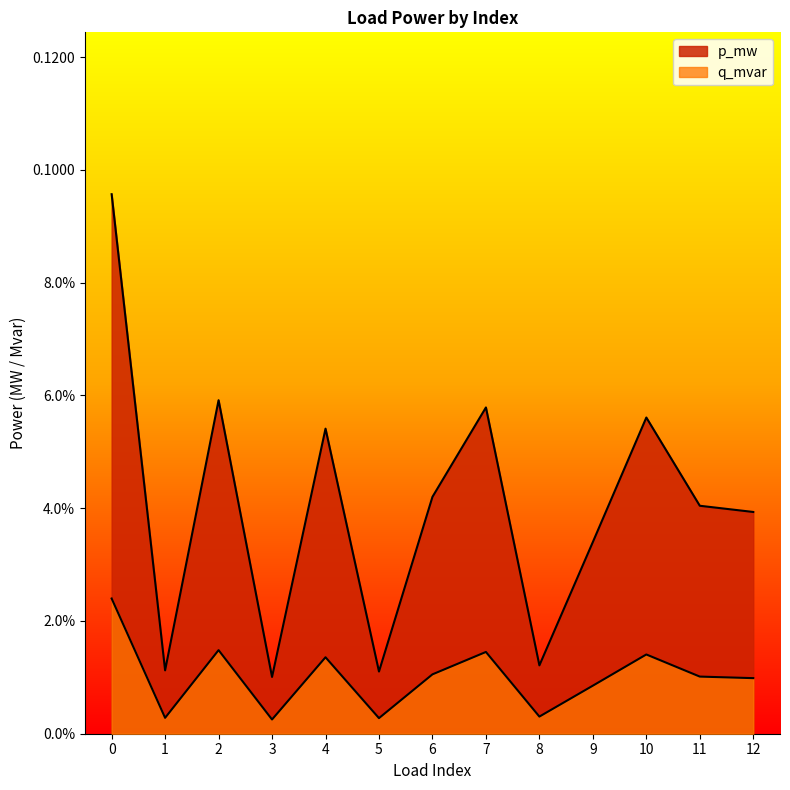

Which series has the largest total across all categories?

p_mw